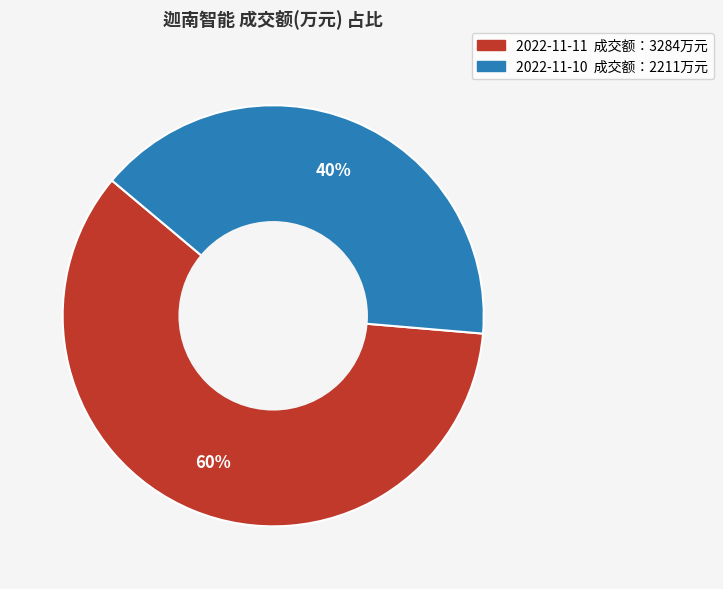

True or false: 2022-11-10 accounts for 40% of the total.

True